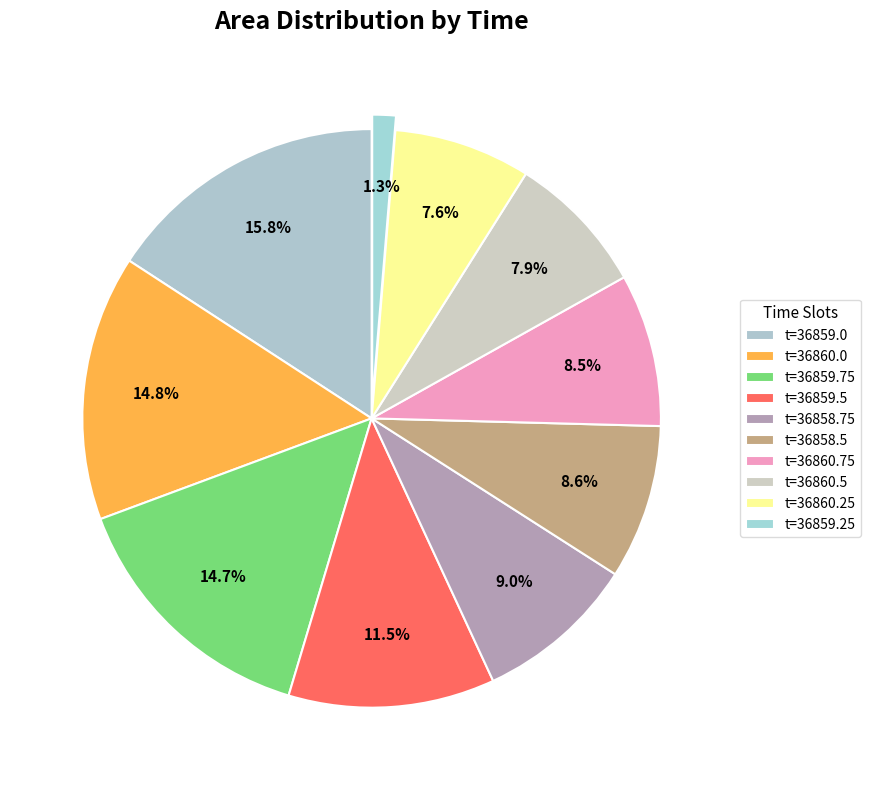

What is the largest slice in the pie chart?

t=36859.0